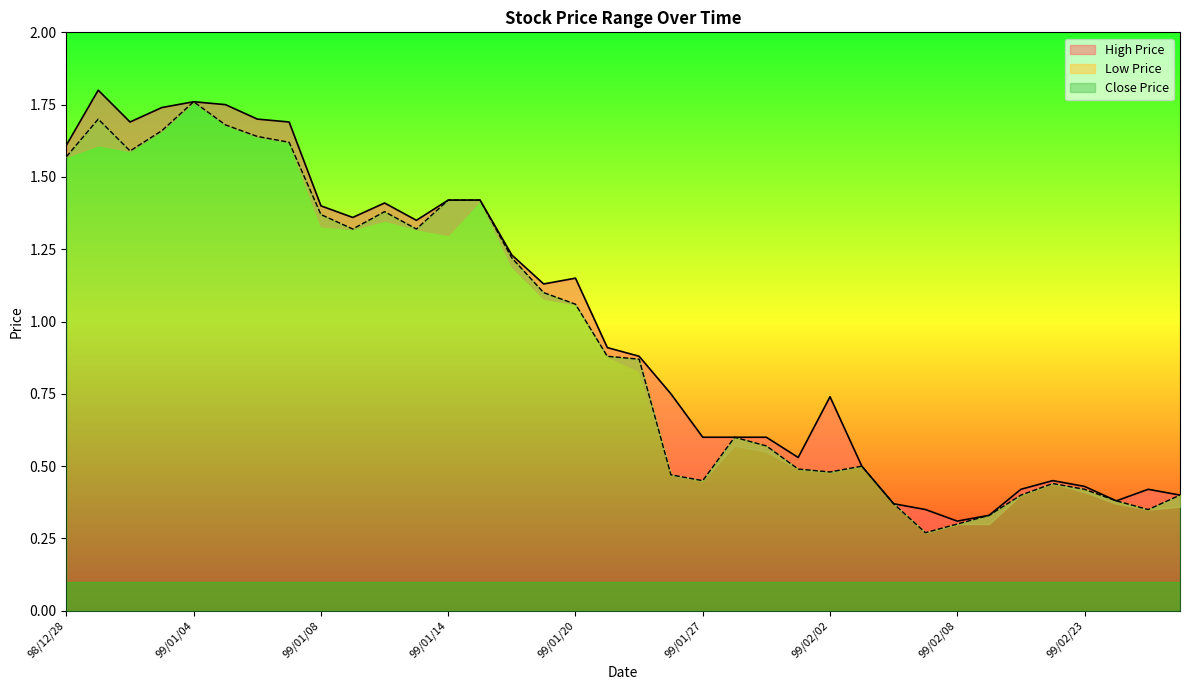

Which has a higher value, 98/12/31 or 99/01/27?

98/12/31